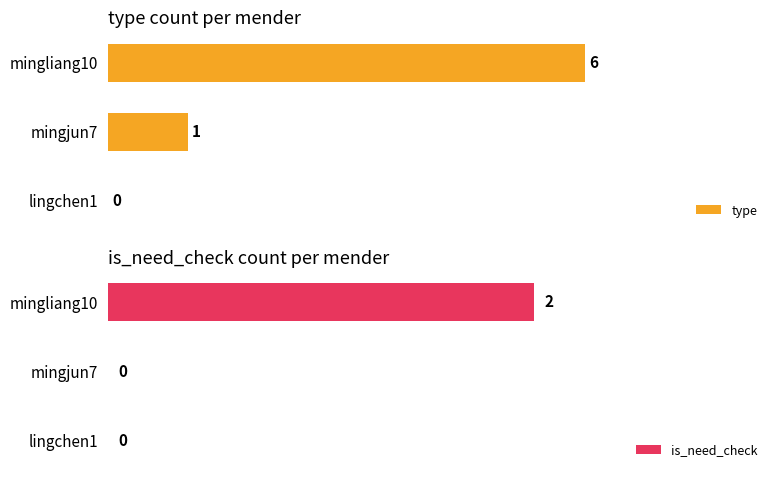

Reading left to right, transcribe all the data shown in this chart.

type: 6	1	0
is_need_check: 2	0	0